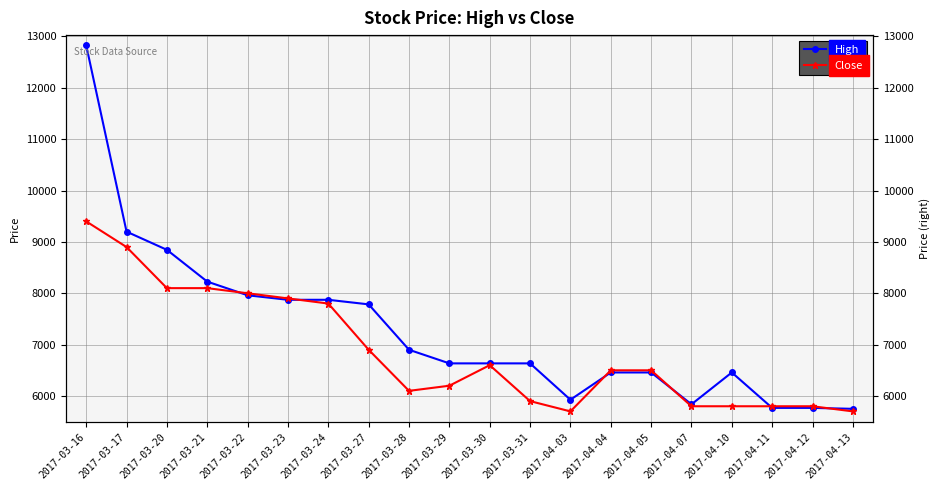

What is the greatest value displayed?

12827